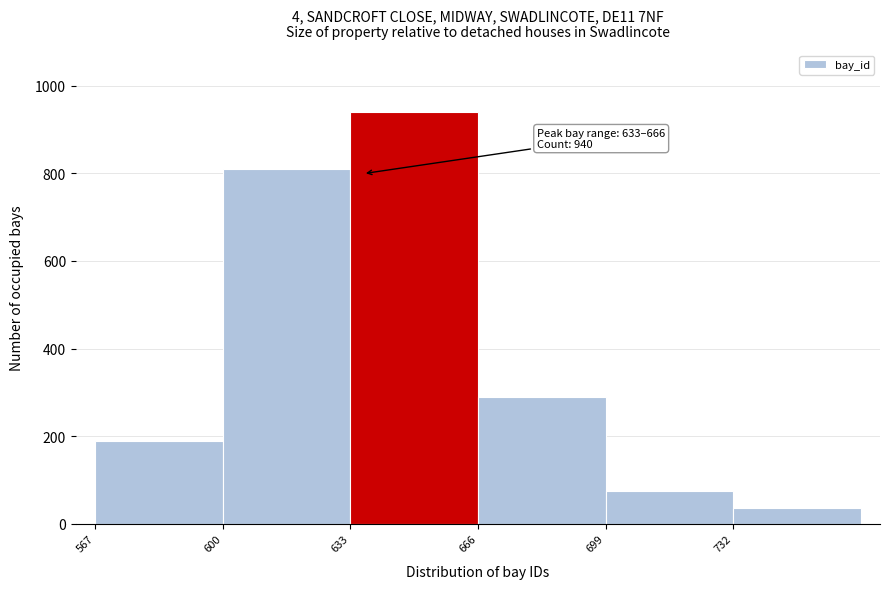

Over which range of the x-axis is the bar tallest?

633 to 666